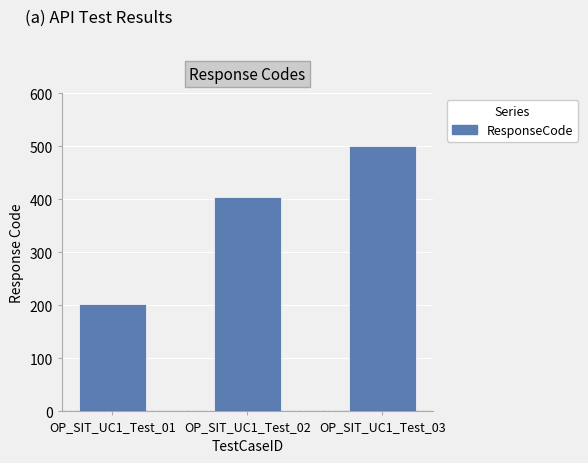

Reading left to right, extract all data points from this chart.

202	404	500